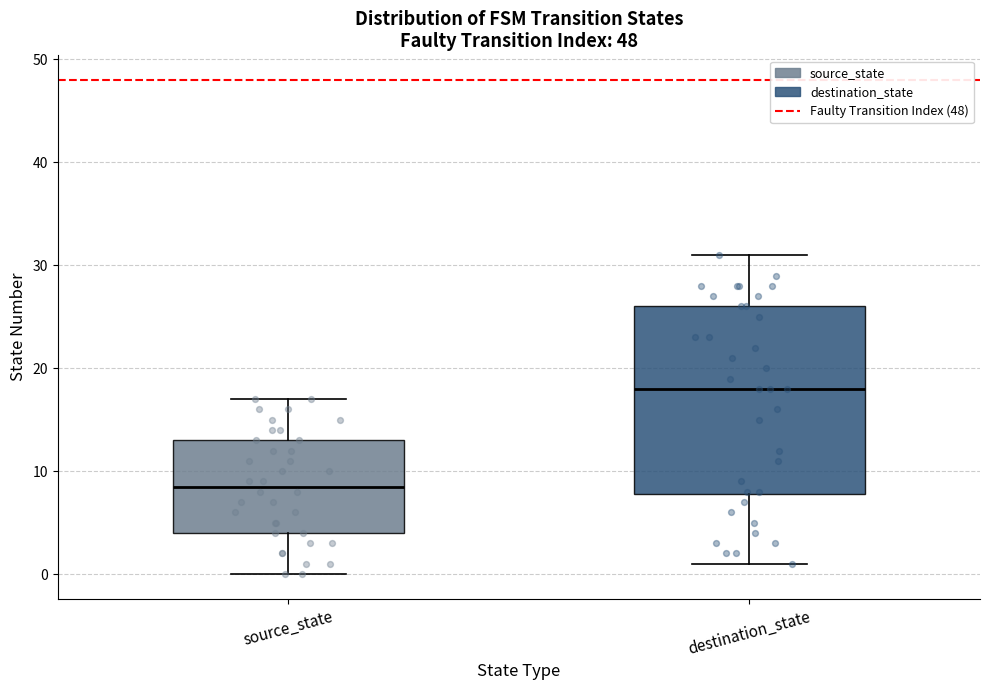

Reading left to right, read every box against the y-axis: the position of its median line, the range the box covers, and the ends of its whiskers. The values are not printed on the chart, so give them approximately, as read against the axis.

source_state: median 9, box 4 to 13, whiskers 0 to 17
destination_state: median 18, box 8 to 26, whiskers 1 to 31